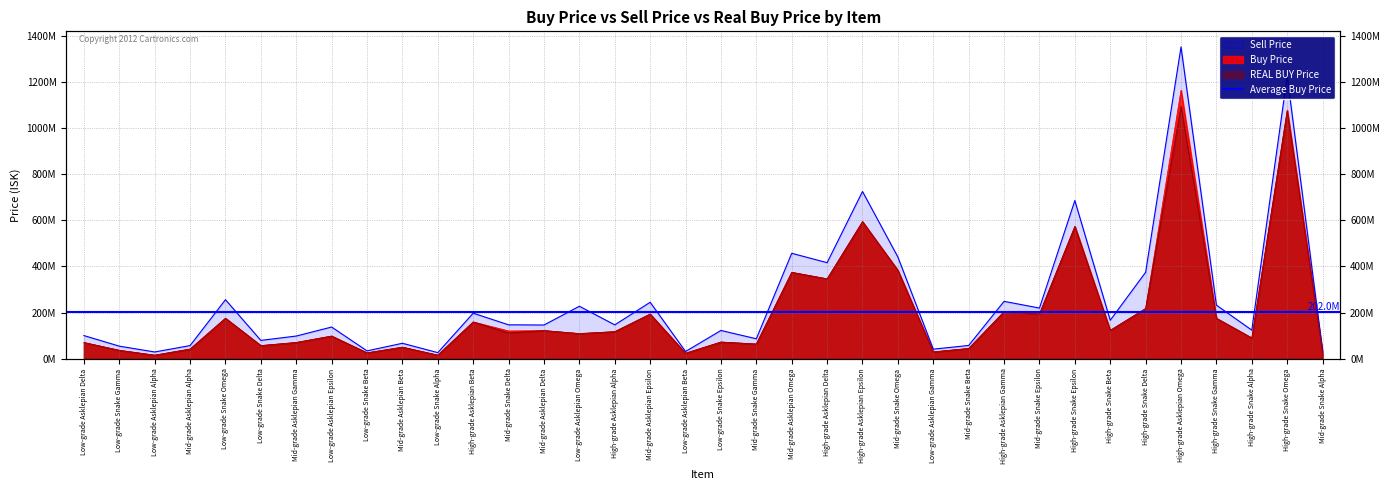

At which category does Sell Price reach its first local peak?

Low-grade Snake Omega